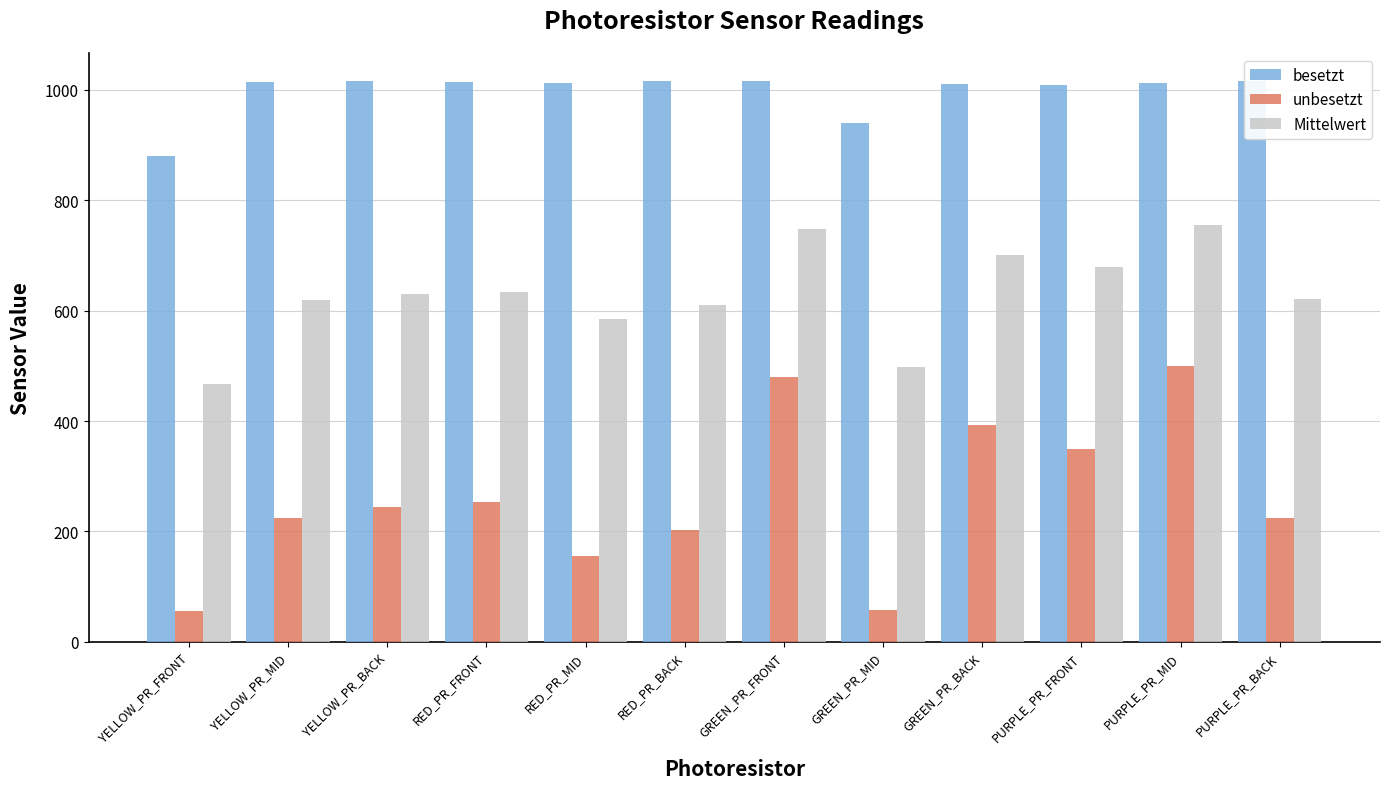

Is the value of besetzt at GREEN_PR_BACK greater than the value of unbesetzt at PURPLE_PR_BACK?

Yes